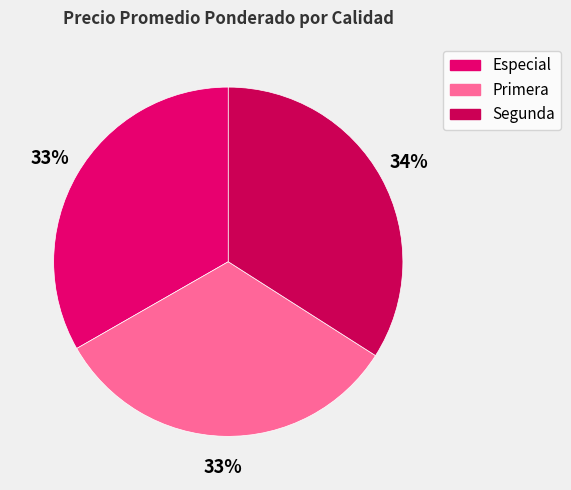

Count the number of slices in the pie.

3